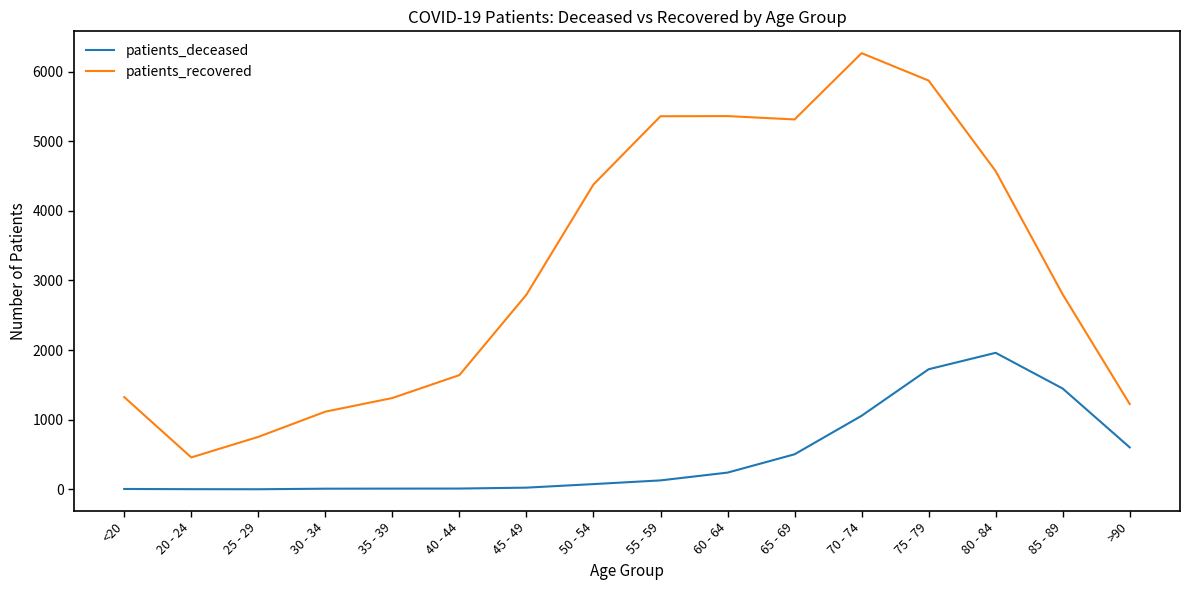

What is the lowest value of the patients_recovered series?

459